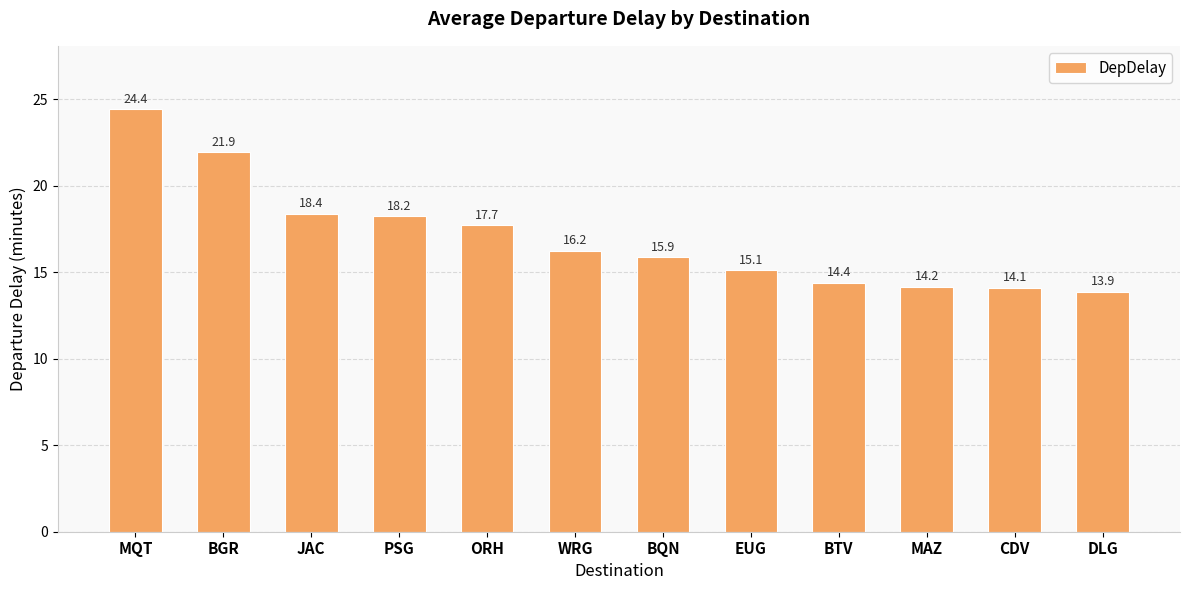

What is the sum of the values at BGR and MQT?

46.4